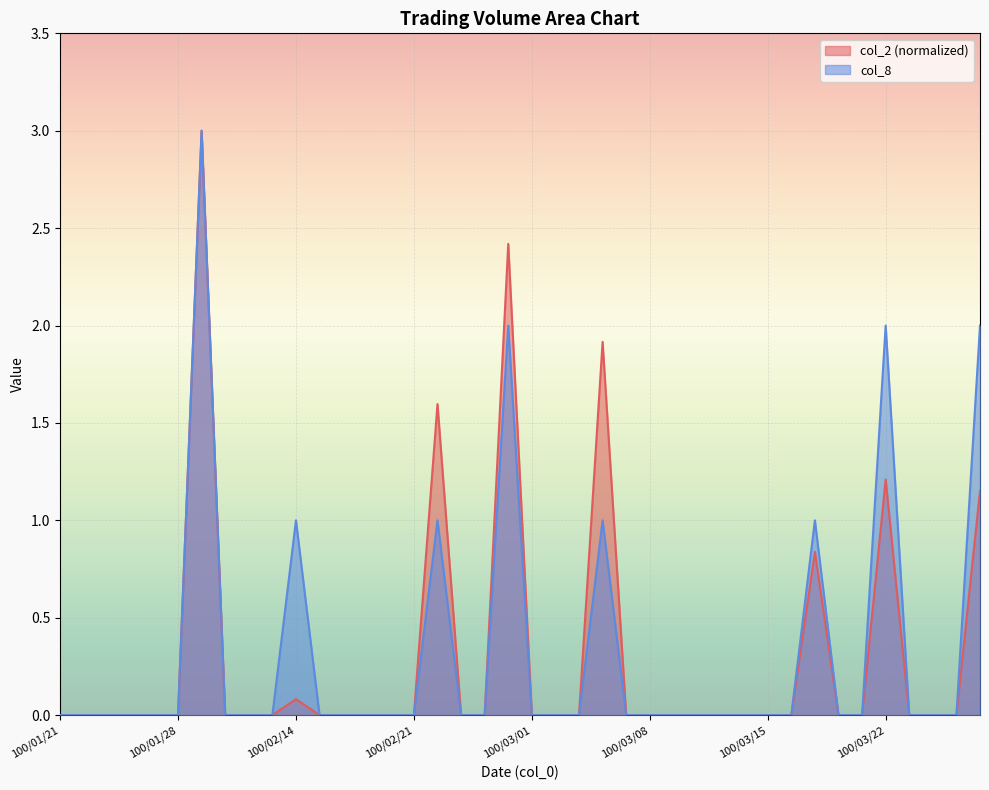

At which category does col_8 reach its first local peak?

100/02/08